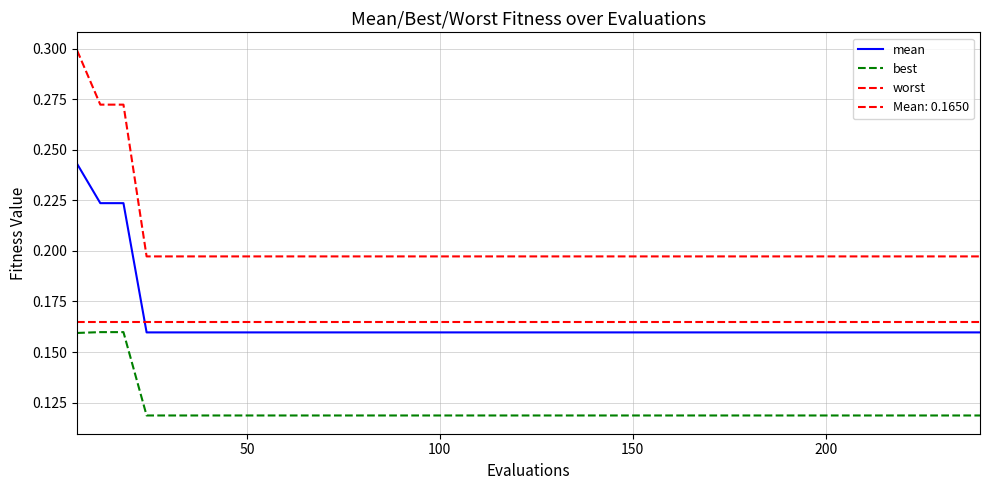

What is the maximum value shown in the chart?

0.3